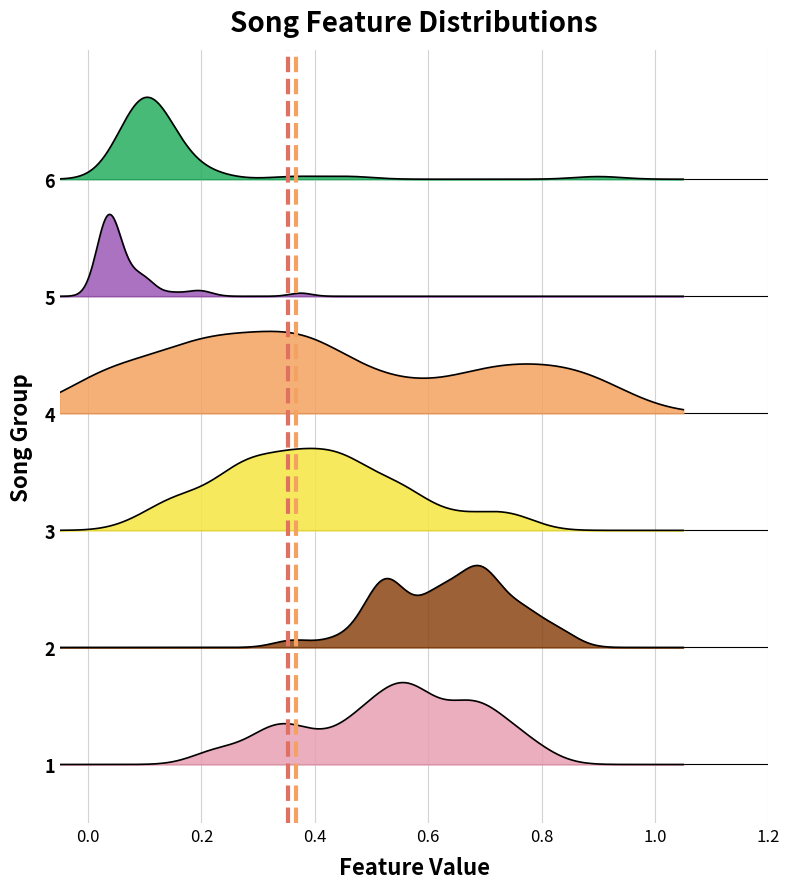

What is the greatest value displayed?

1